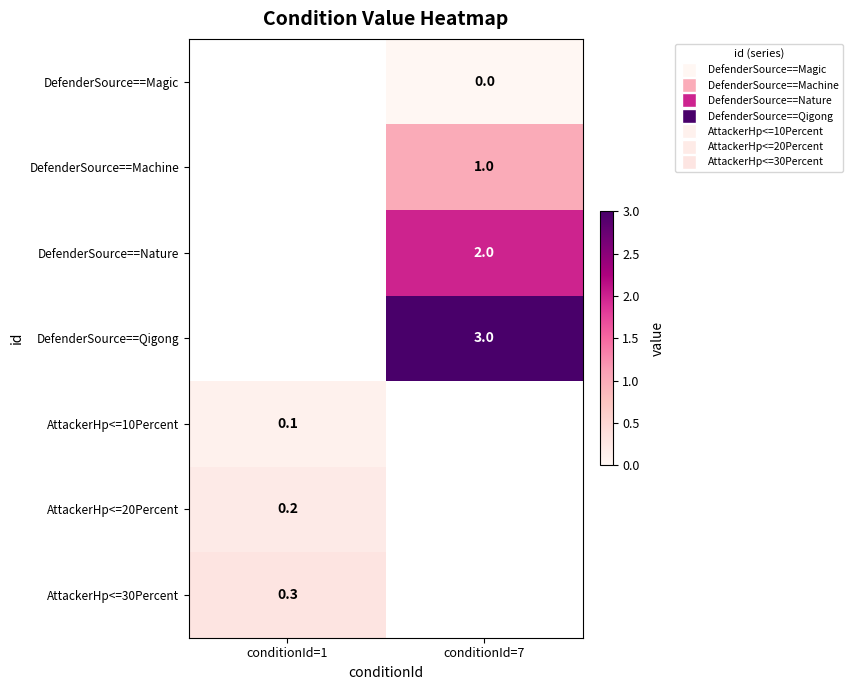

How many data points does each series have?

2